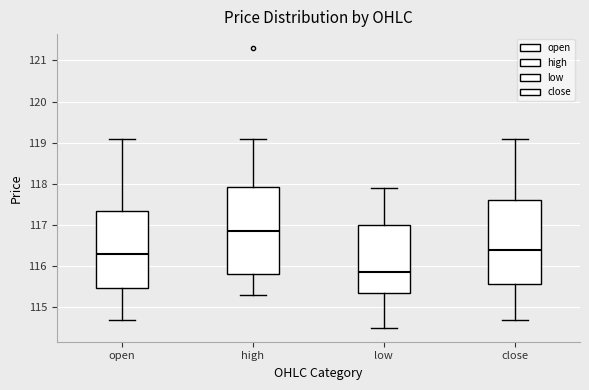

Which box's median line is the highest?

high